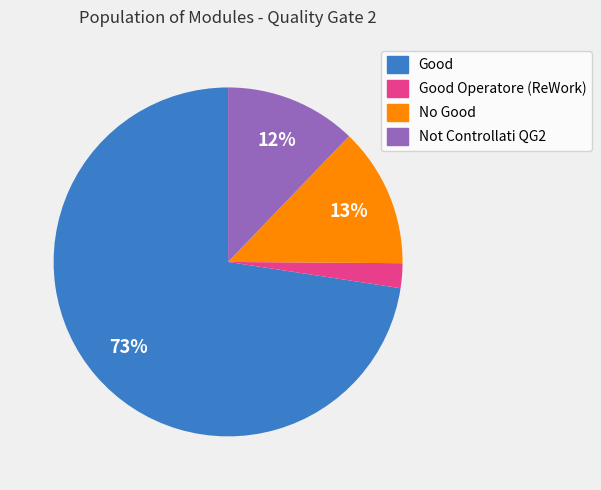

To the nearest percent, what is the average slice percentage?

25%